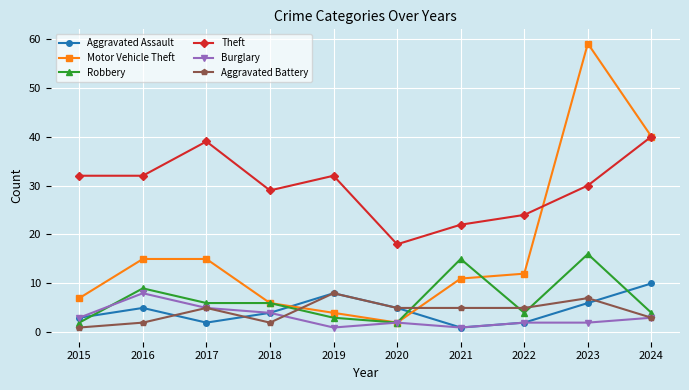

Which series has the largest range (max minus min)?

Motor Vehicle Theft